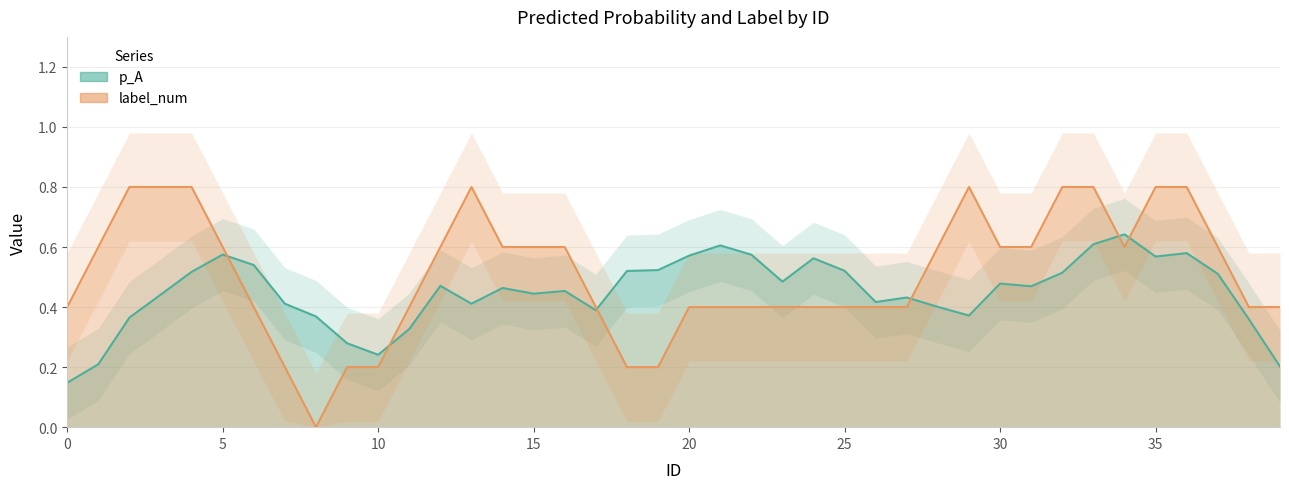

Does the chart display data point markers on the line(s)?

No